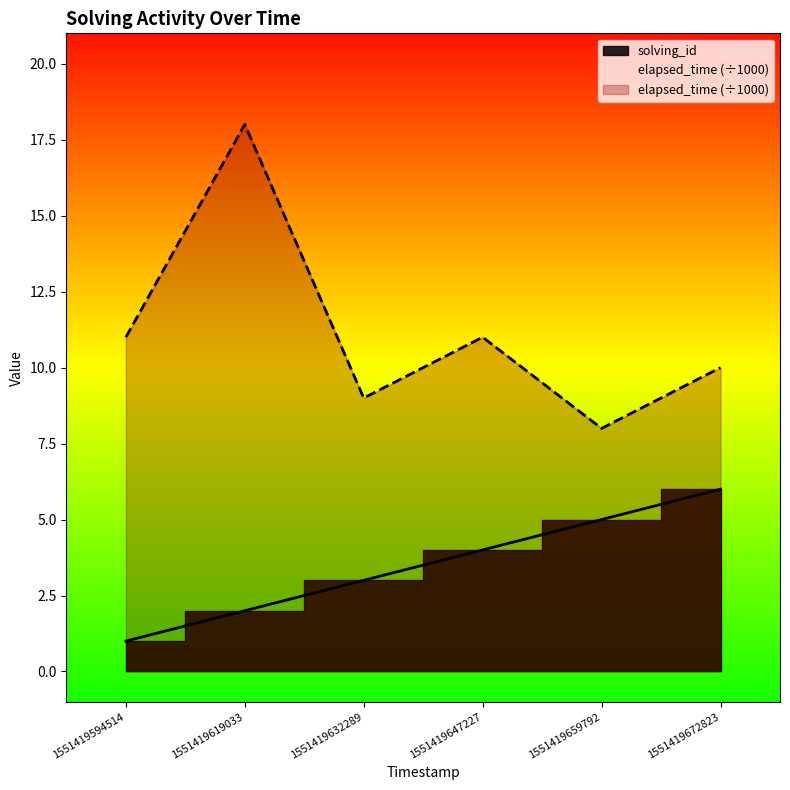

At how many categories does at least one series exceed 16?

1